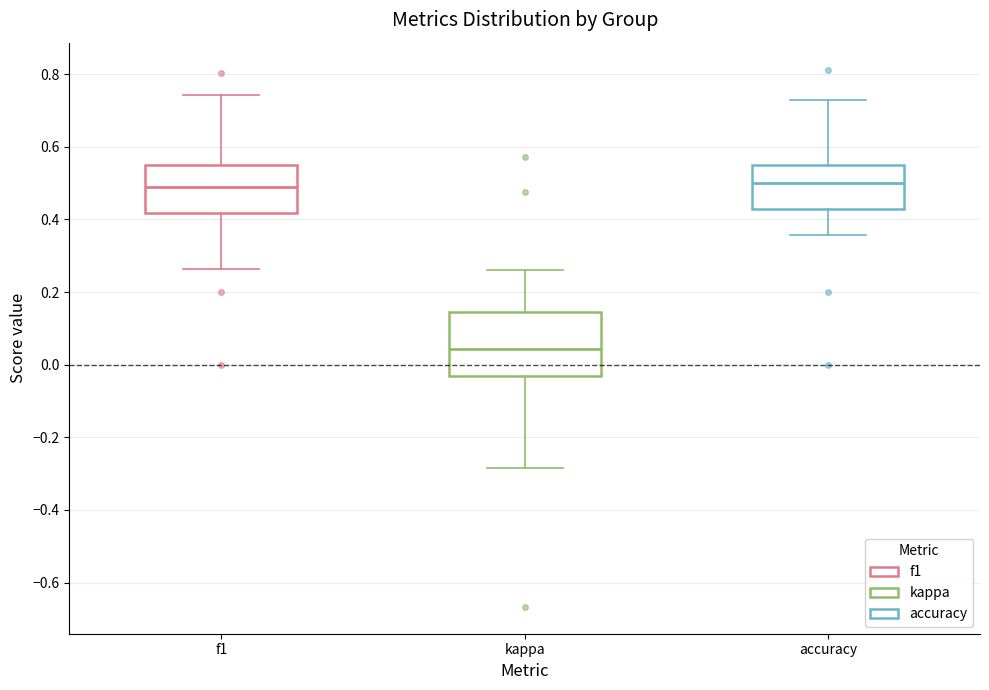

Reading left to right, transcribe this box plot: for each box, give where its median line is, the range the box spans, and where its two whiskers end, as read against the y-axis. The values are not printed on the chart, so give them approximately, as read against the axis.

f1: median 0.50, box 0.42 to 0.54, whiskers 0.26 to 0.74
kappa: median 0.04, box -0.04 to 0.14, whiskers -0.28 to 0.26
accuracy: median 0.50, box 0.42 to 0.56, whiskers 0.36 to 0.72